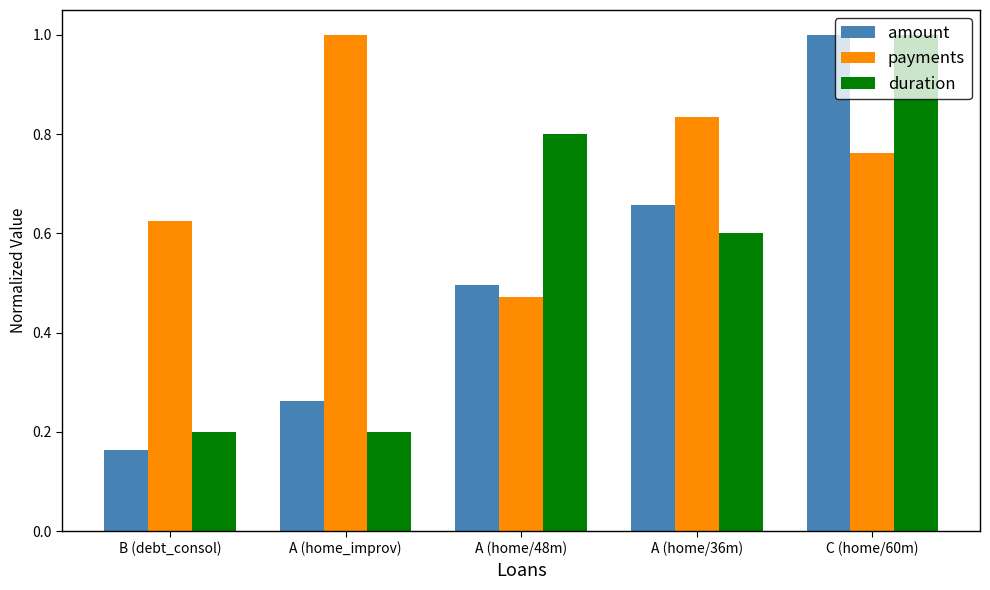

Where is amount nearest to the value 0?

B (debt_consol)